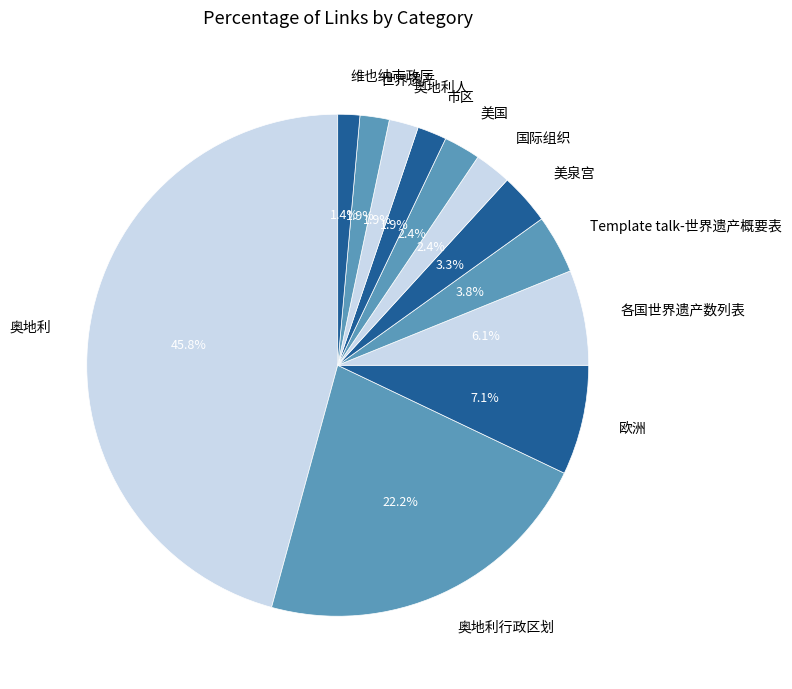

Is it true that 维也纳市政厅 is 7% of the pie?

False